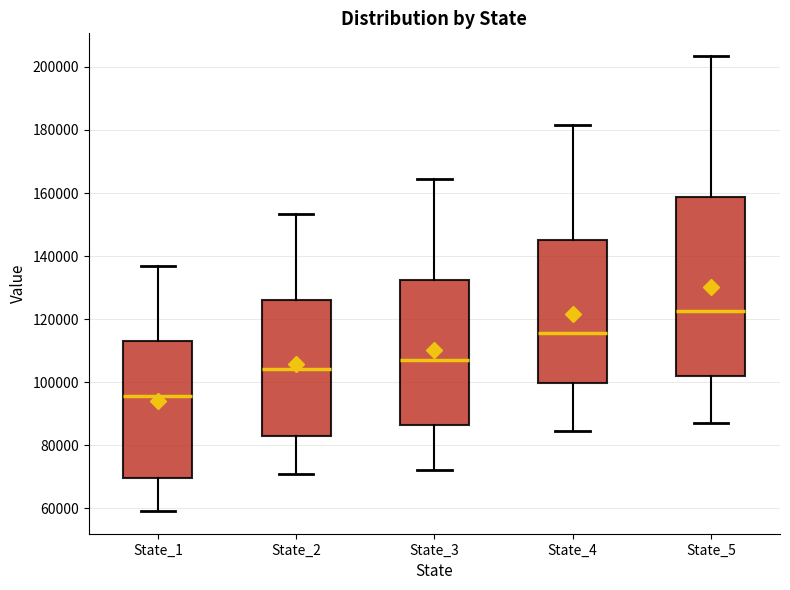

Which box has the lowest median line?

State_1